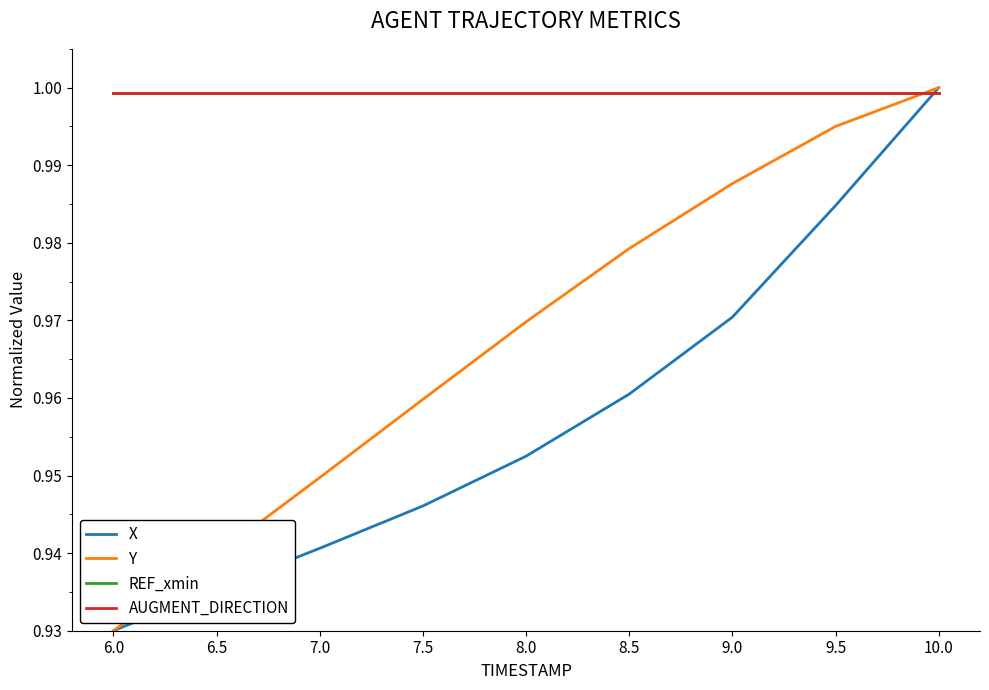

Does the chart have visible grid lines?

No